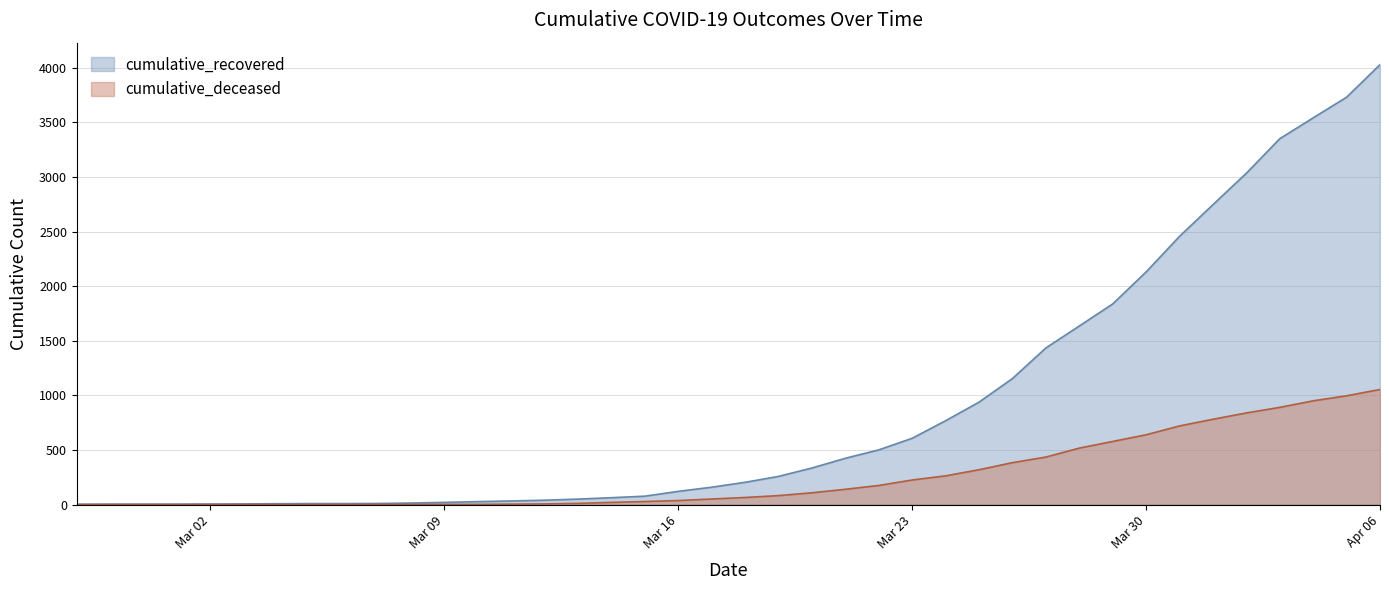

What is the spread (max minus min) of values at Mar 16?

84